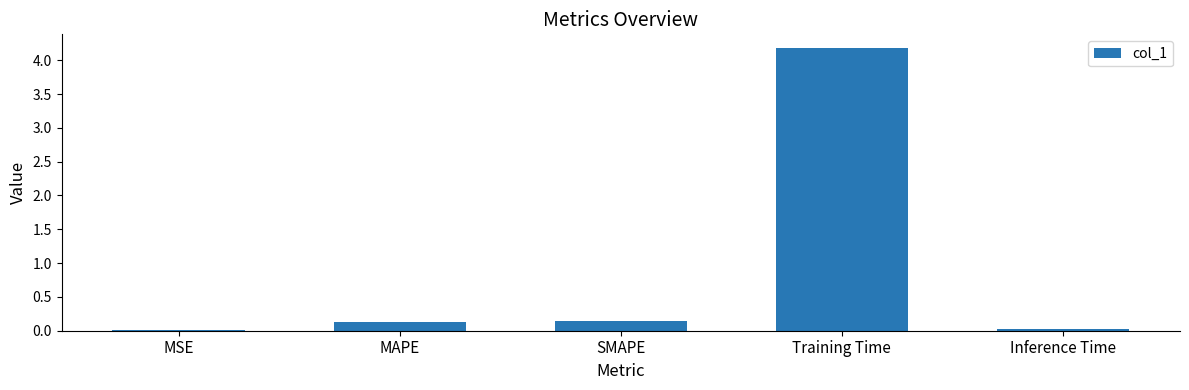

What is the approximate value at Training Time?

4.2